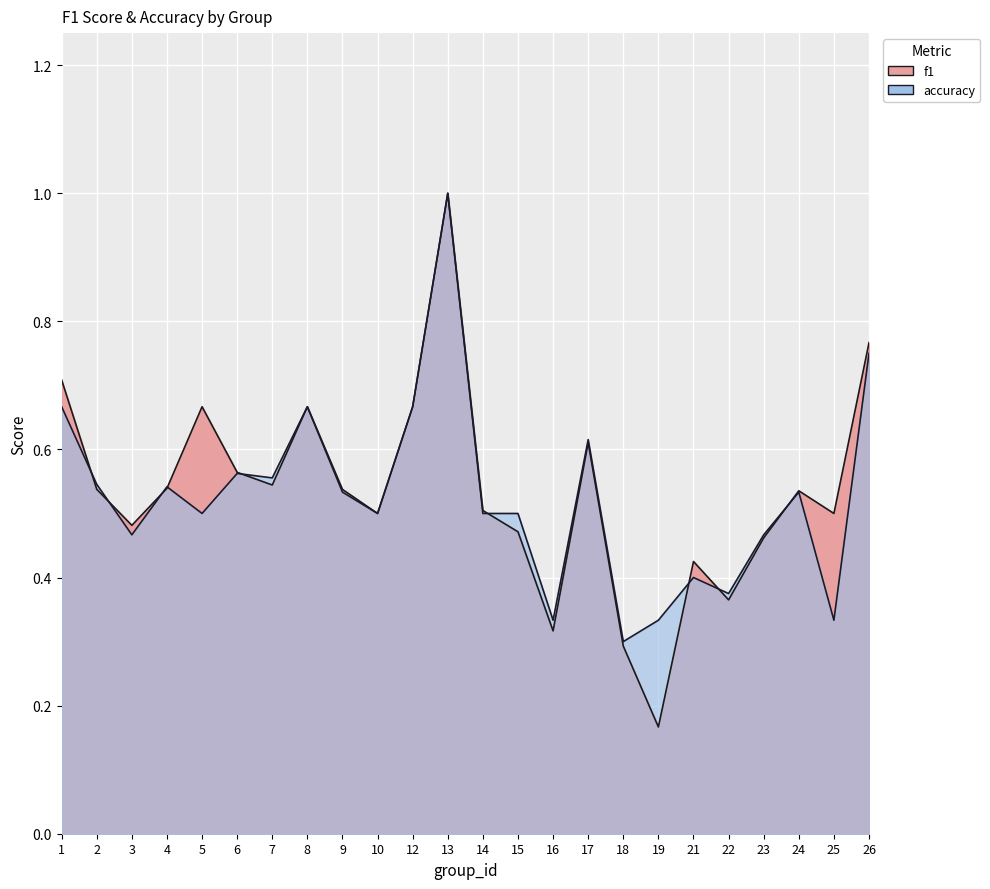

Between 8 and 9, which series saw the biggest shift?

accuracy